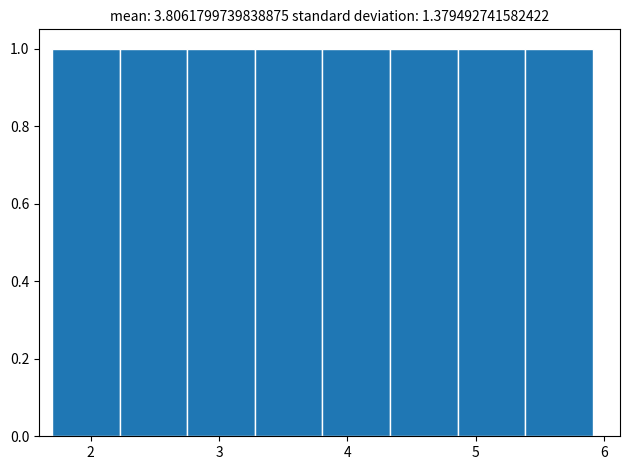

What is the height of the bar covering 2.2 to 2.8 on the x-axis? Neither the bar edges nor the heights are printed on the chart, so give them approximately, as read against the axes.

1